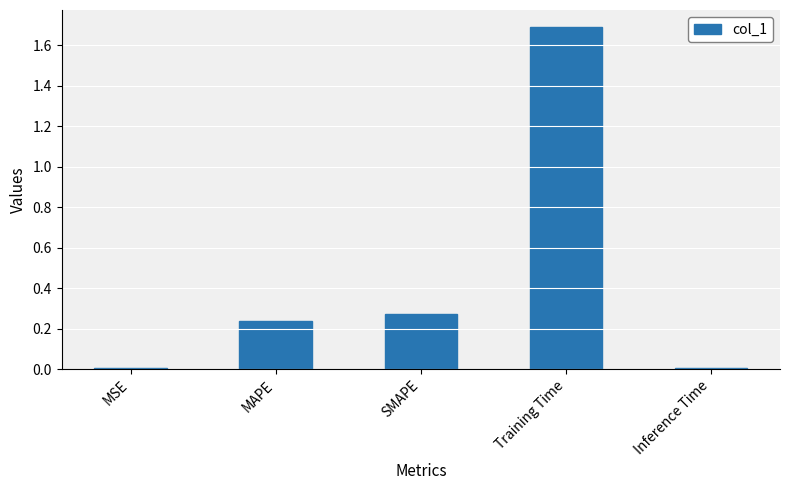

What is the difference between the maximum and minimum values?

1.7